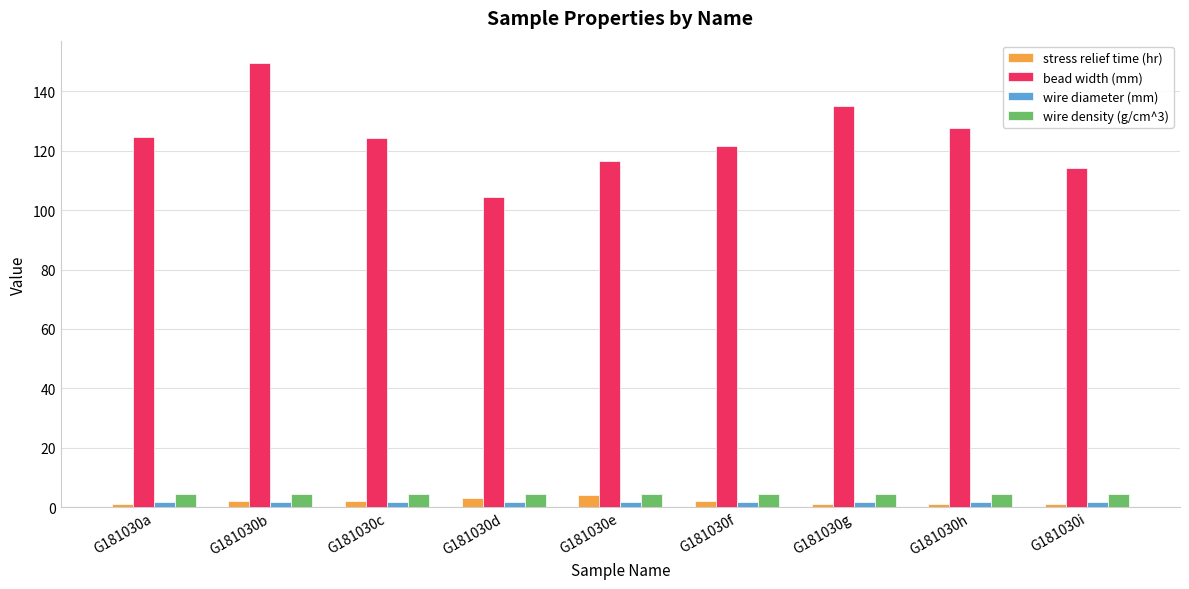

What is the highest value of the wire density (g/cm^3) series?

4.4